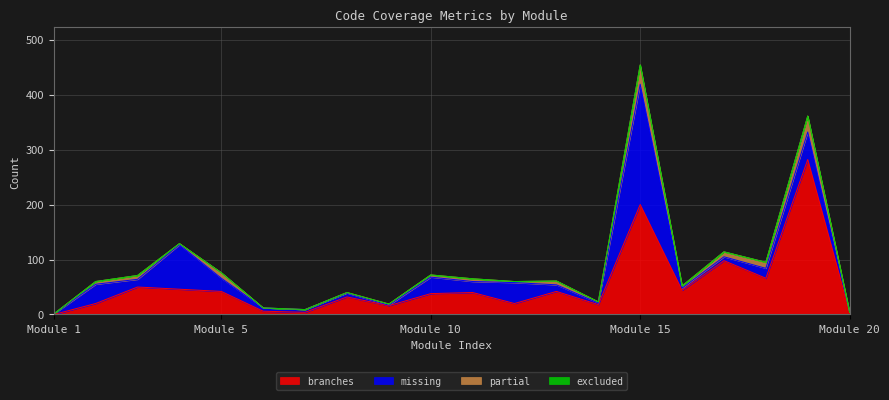

At which category is the sum across all series the highest?

Module 15